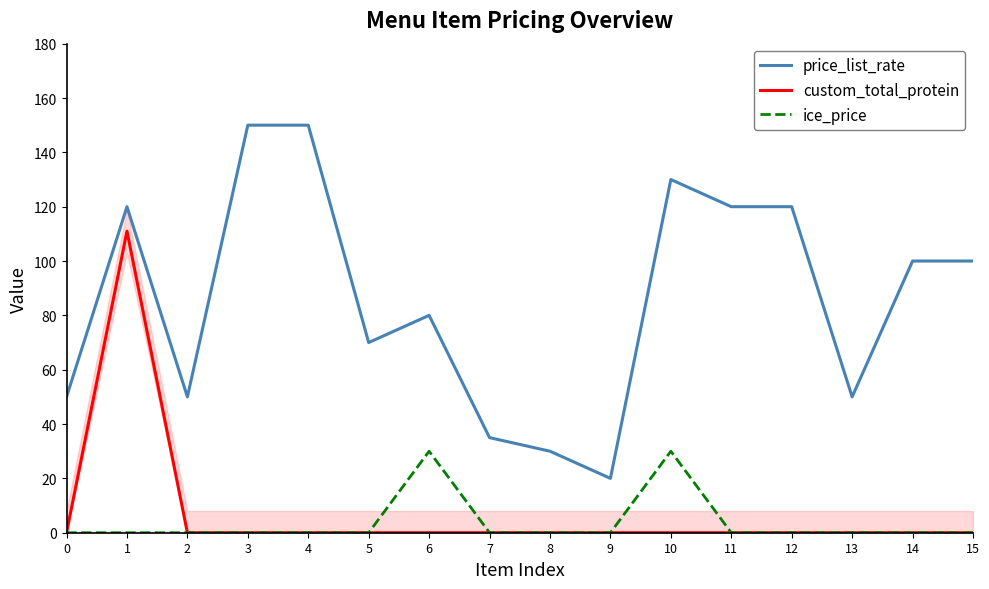

True or false: custom_total_protein and price_list_rate intersect in this chart.

False